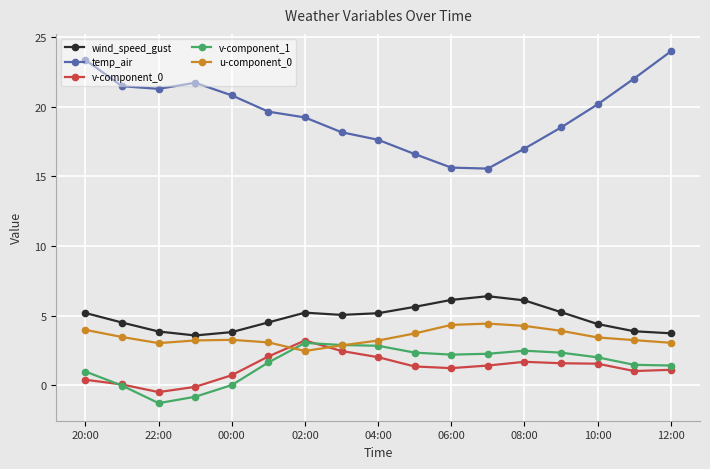

How many data points in v-component_1 are above 2?

9